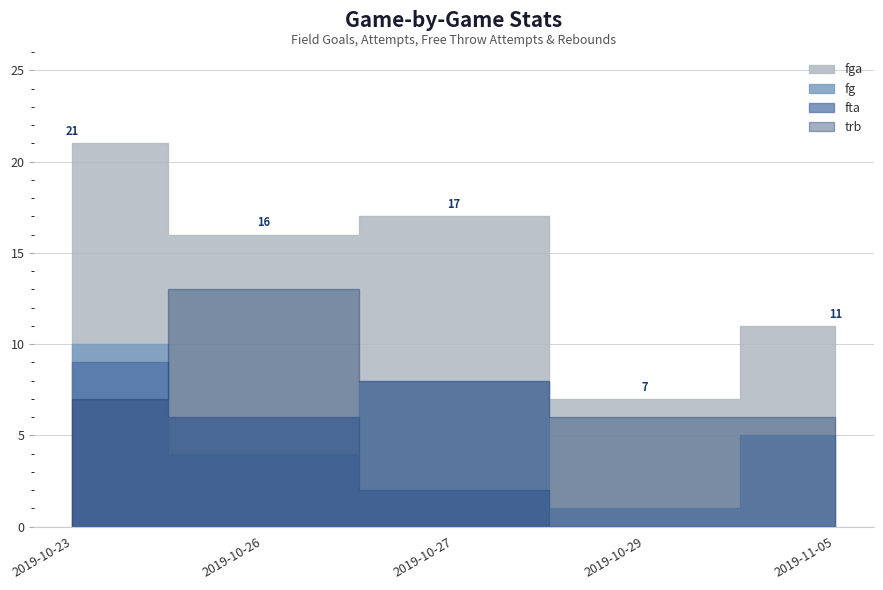

Which series changed the most between 2019-10-26 and 2019-10-29?

fga